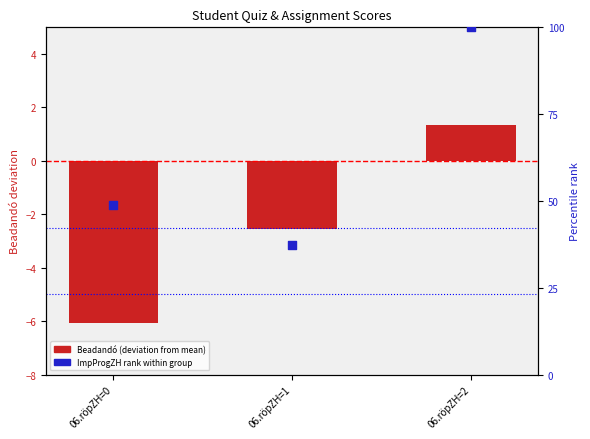

Which series contains the highest Y value?

ImpProgZH rank